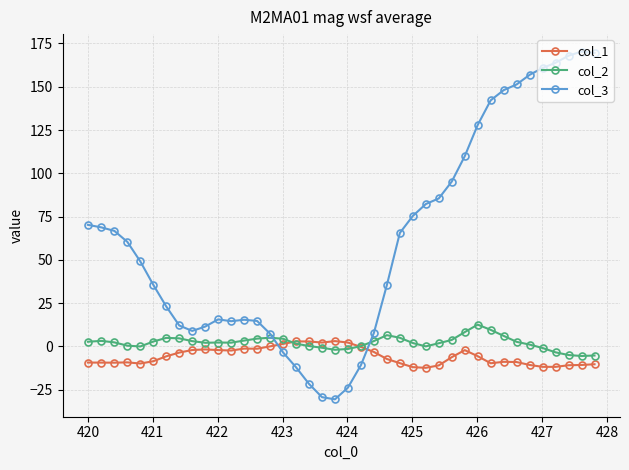

List the series in order of their peak value, lowest first.

col_1, col_2, col_3